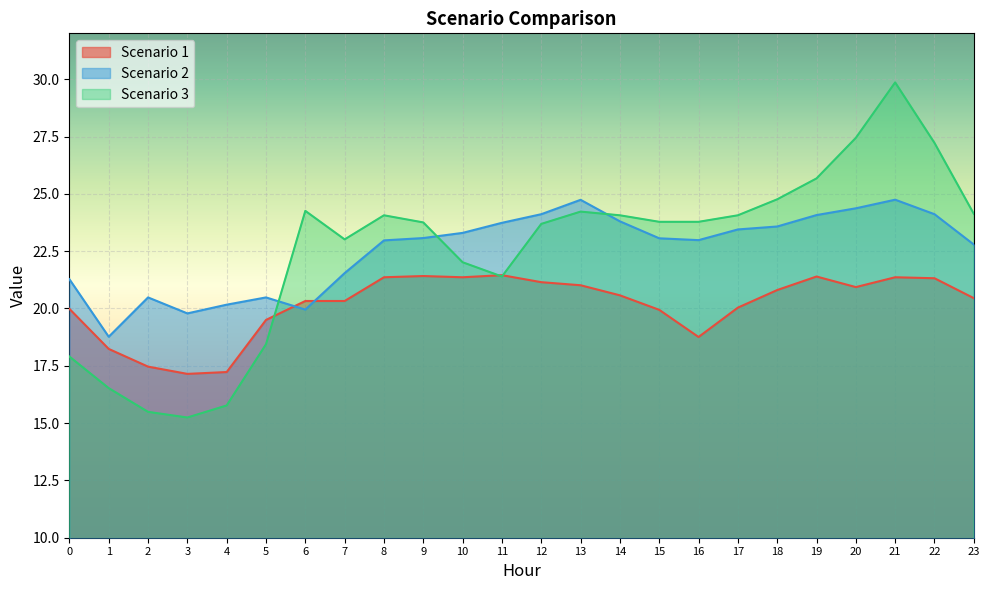

What is the total value across all series at 10?

66.7